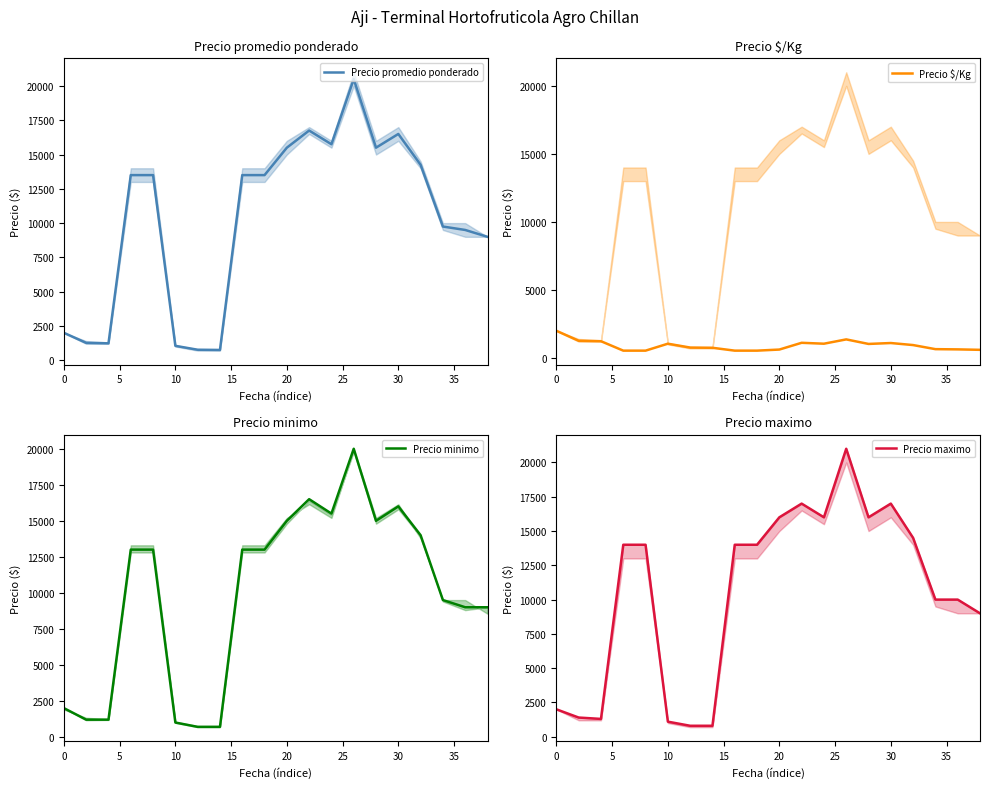

List the series in order of their peak value, lowest first.

Precio $/Kg, Precio minimo, Precio promedio ponderado, Precio maximo